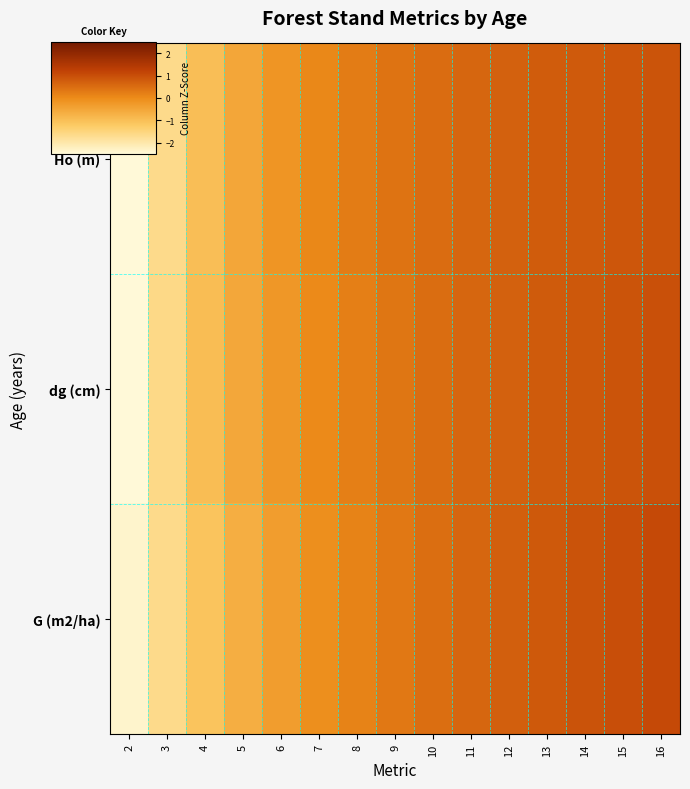

How many series are shown in this chart?

3